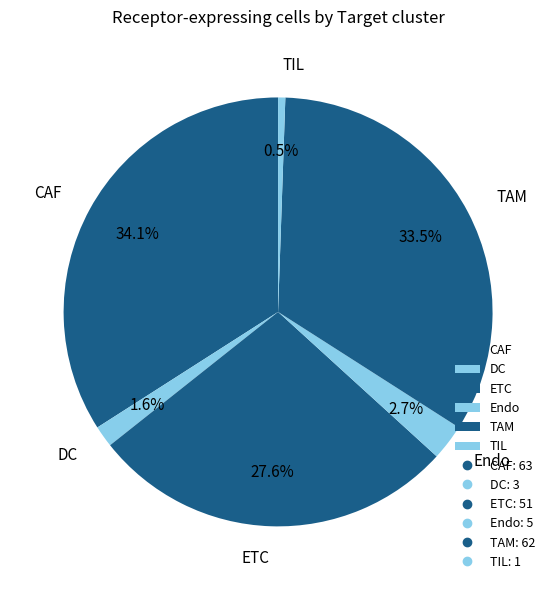

Does any single category account for the majority?

No